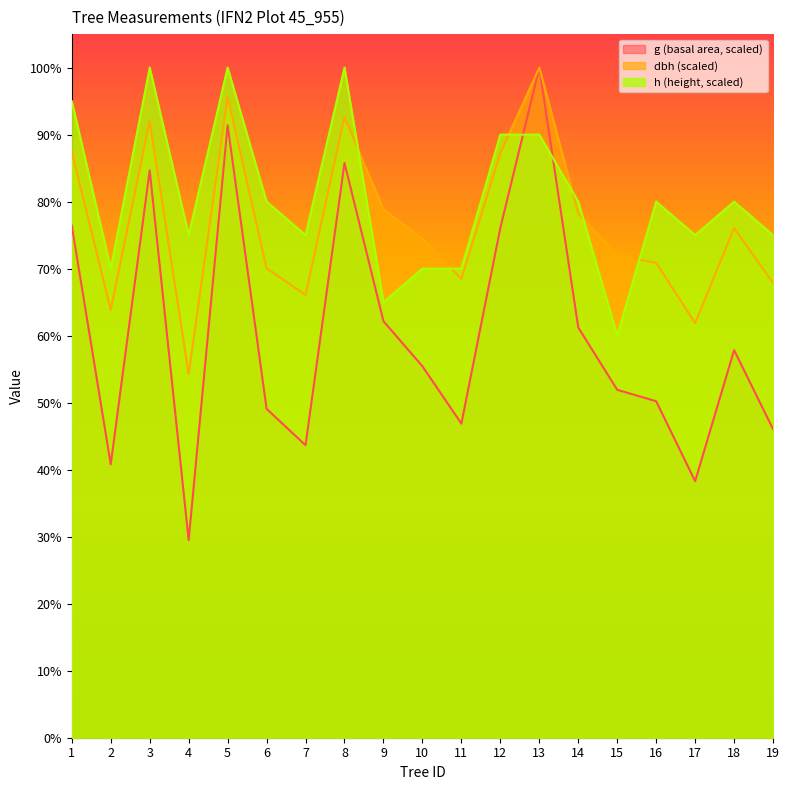

What is the maximum value shown in the chart?

100.0